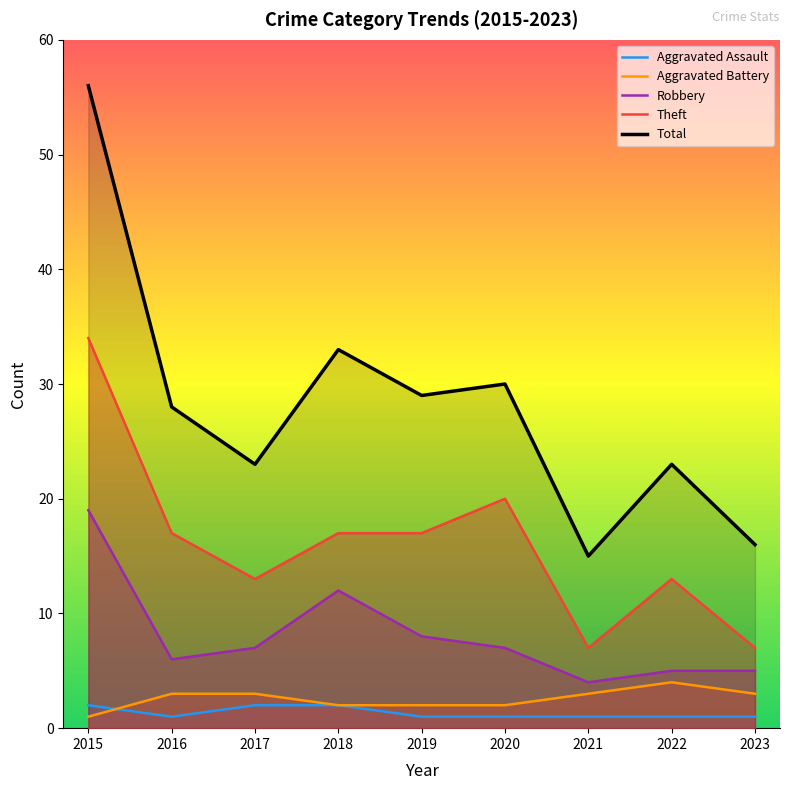

What is the spread (max minus min) of values at 2020?

29